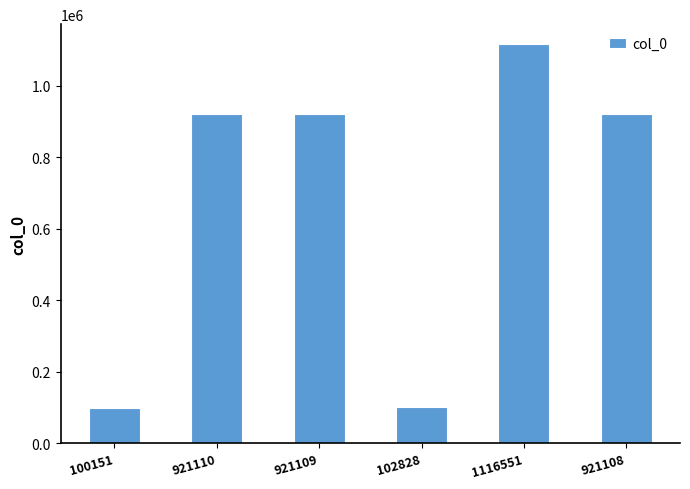

Which category has the highest value across all series?

1116551